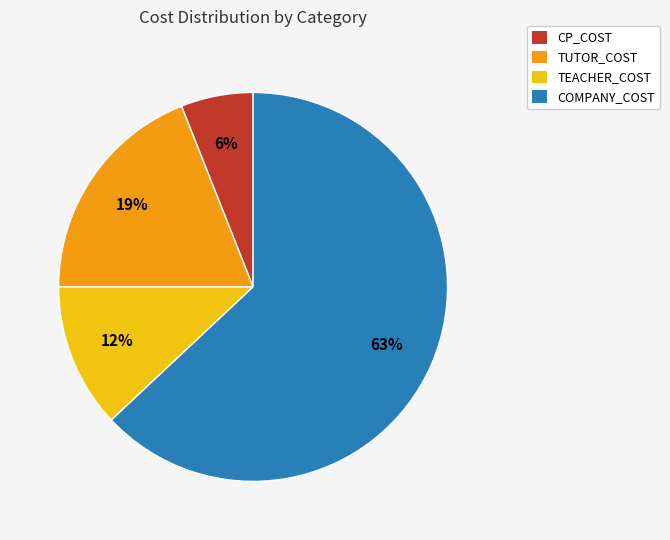

What is the ratio of the value at TUTOR_COST to the value at TEACHER_COST?

1.6